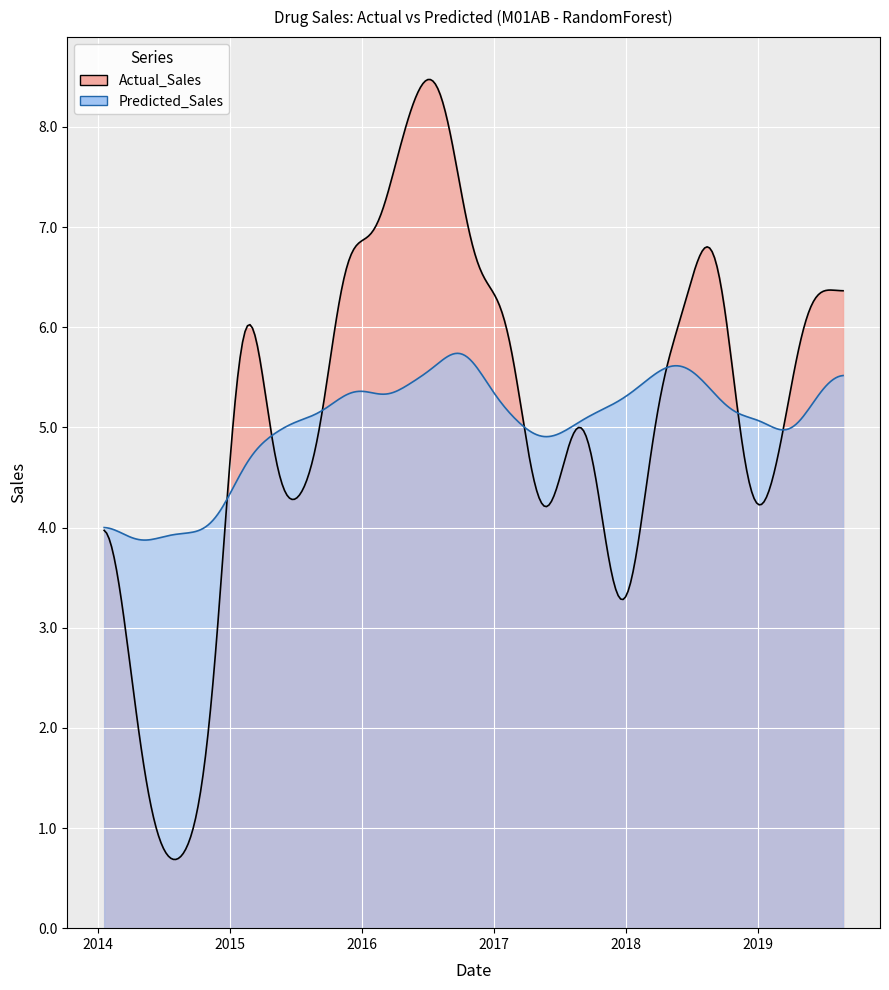

Which series has the largest range (max minus min)?

Actual_Sales